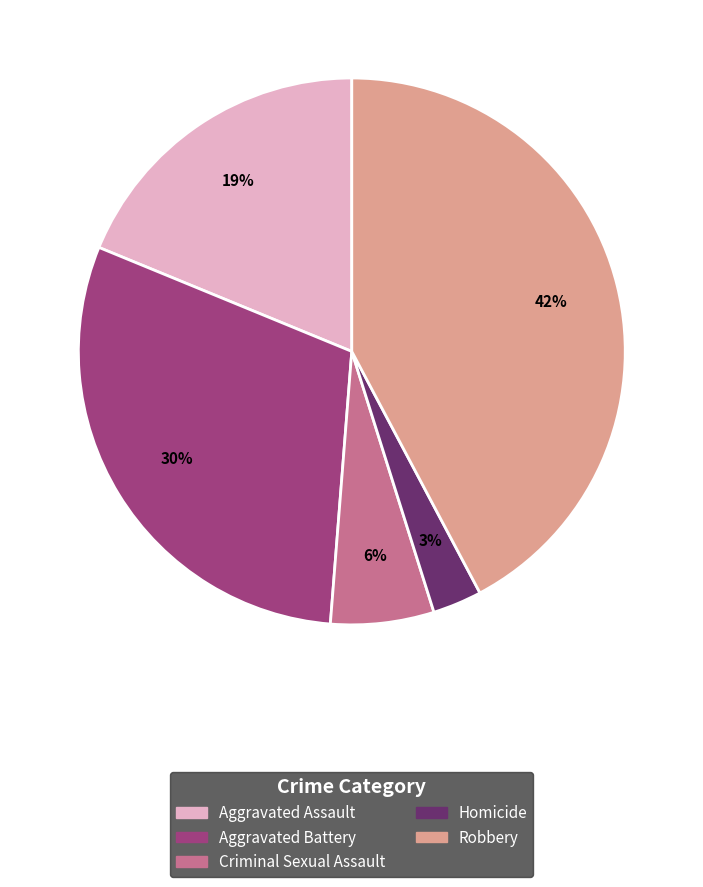

To the nearest percent, what percentage of the pie is Aggravated Assault?

19%